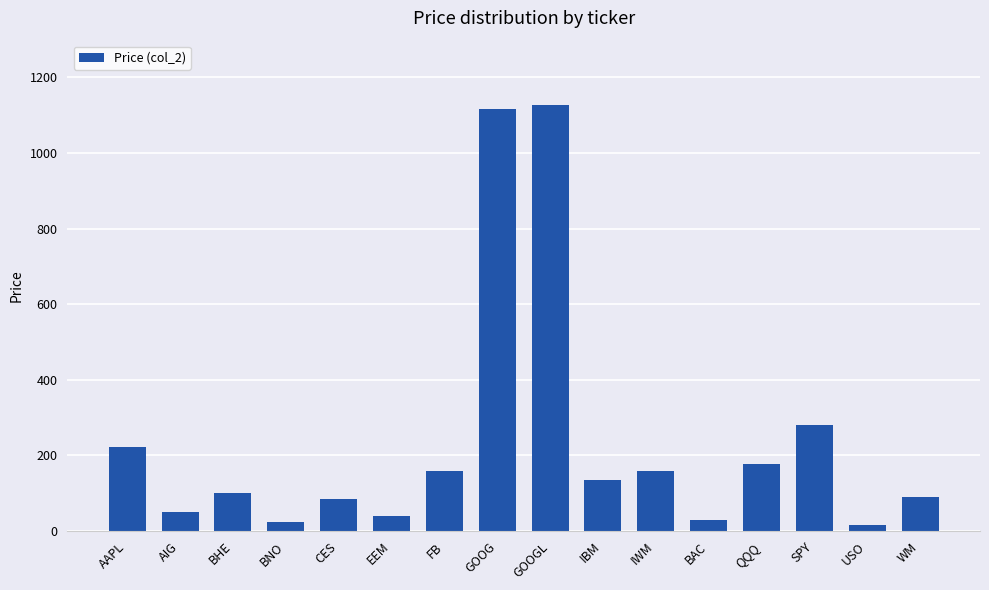

Is it true that the value at QQQ is 177.3?

True